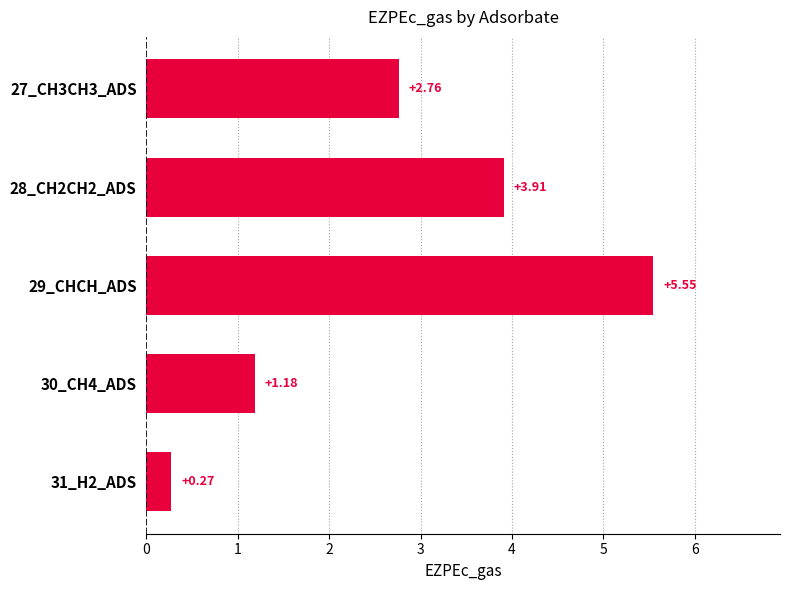

Does the chart contain stacked bars?

No